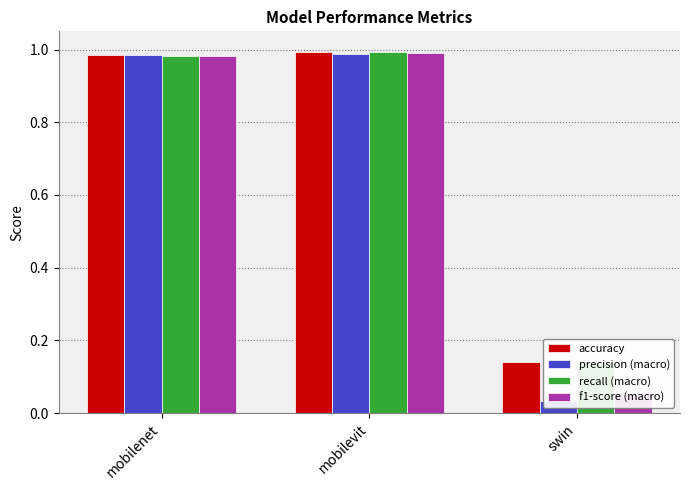

How many groups of bars are there?

3